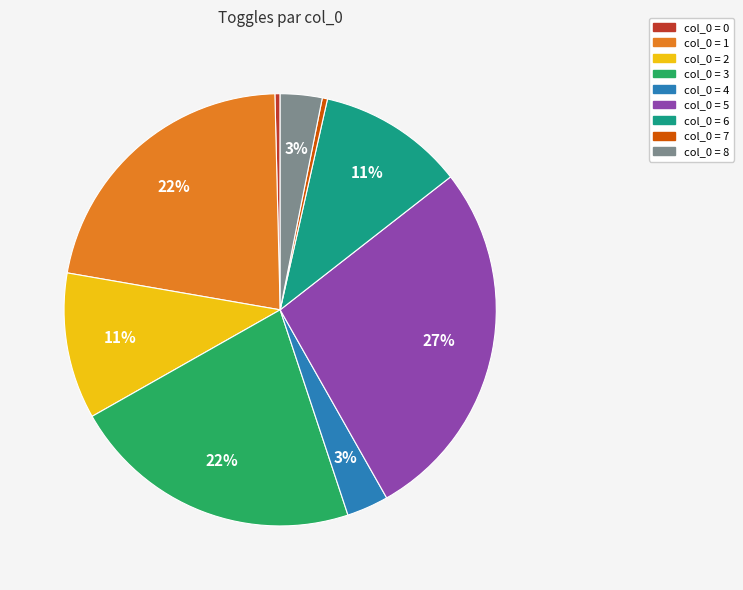

To the nearest percent, what is the average slice percentage?

11%